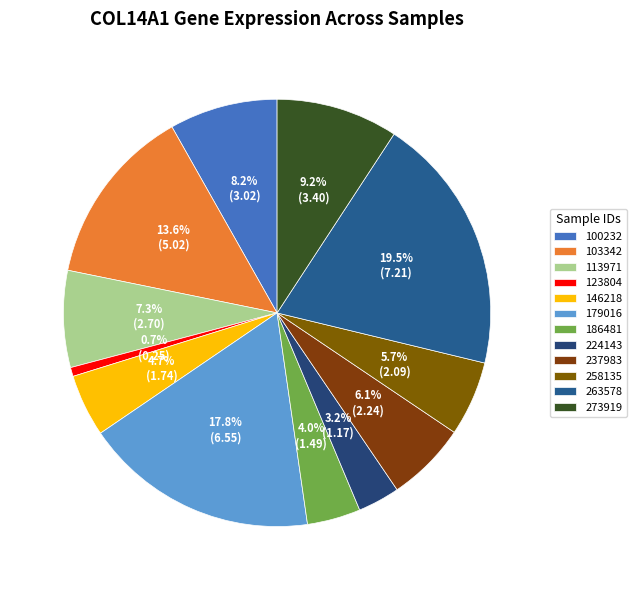

How many slices are in this pie chart?

12